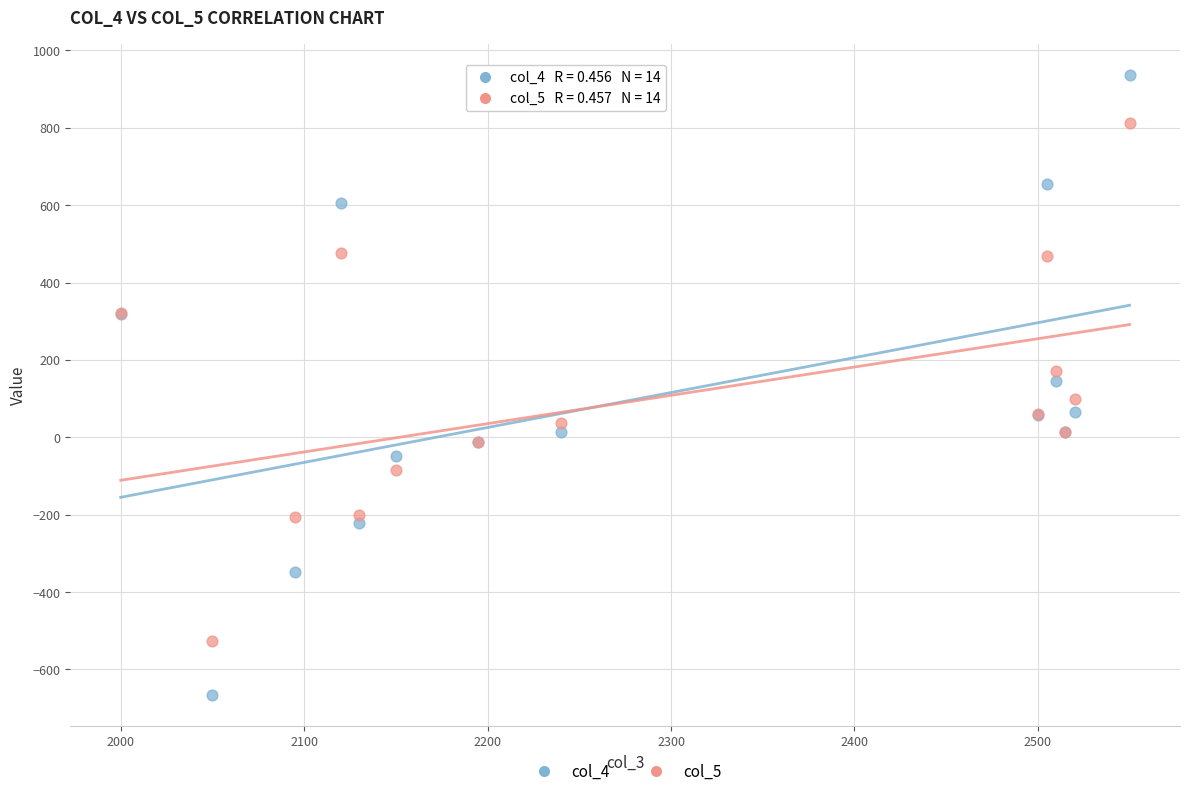

Which series has the largest Y range (max minus min)?

col_4